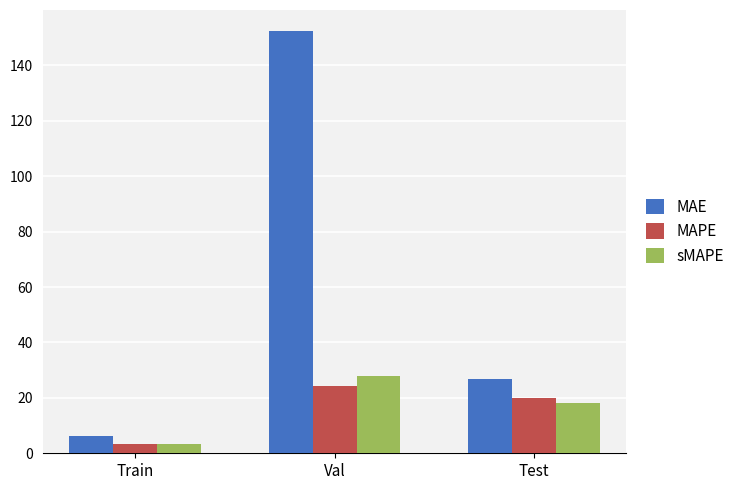

List the series in order of their peak value, lowest first.

MAPE, sMAPE, MAE